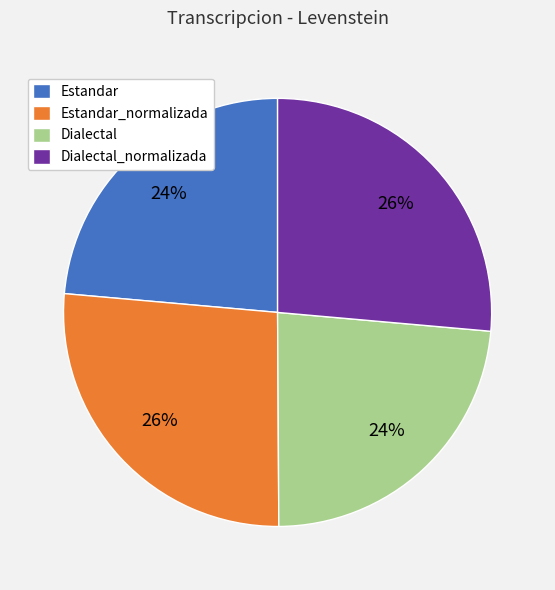

To the nearest percent, what is the average slice percentage?

25%